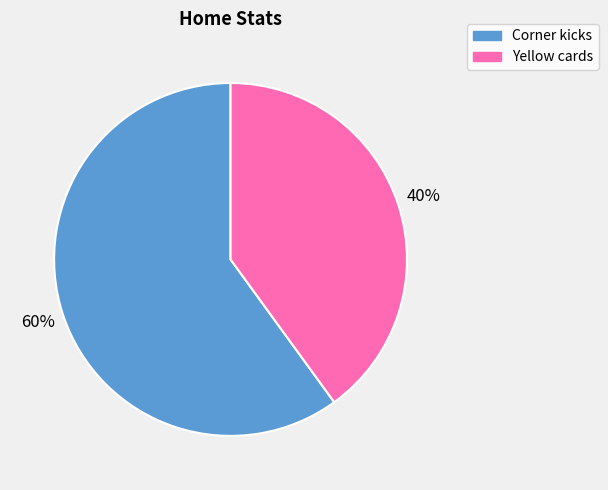

What is the ratio of the value at Yellow cards to the value at Corner kicks?

0.7